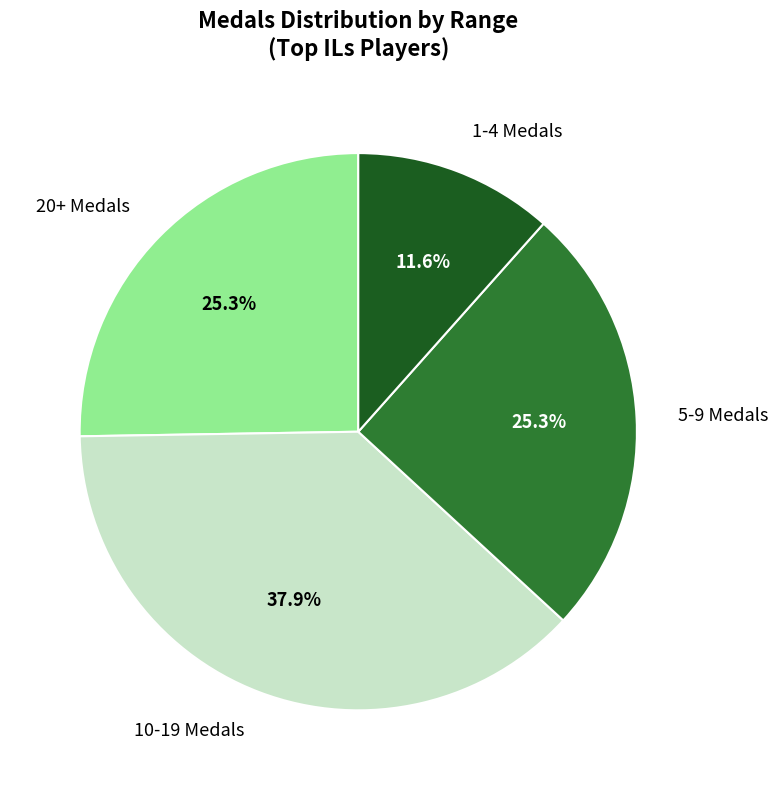

Is 20+ Medals the majority of the pie?

No